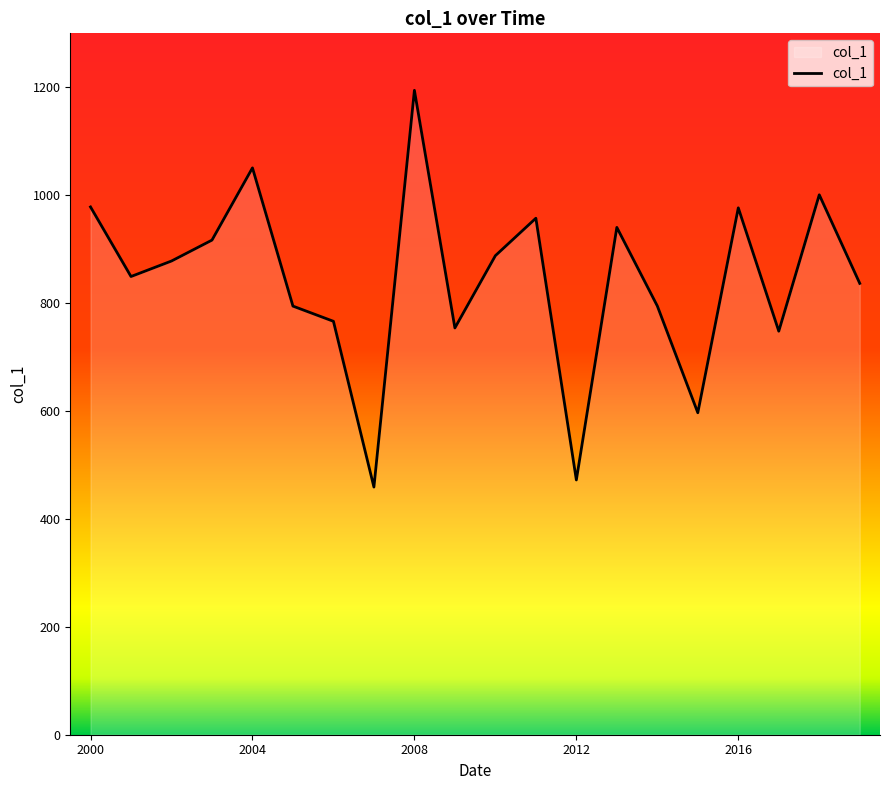

What is the difference between the maximum and minimum values?

735.4